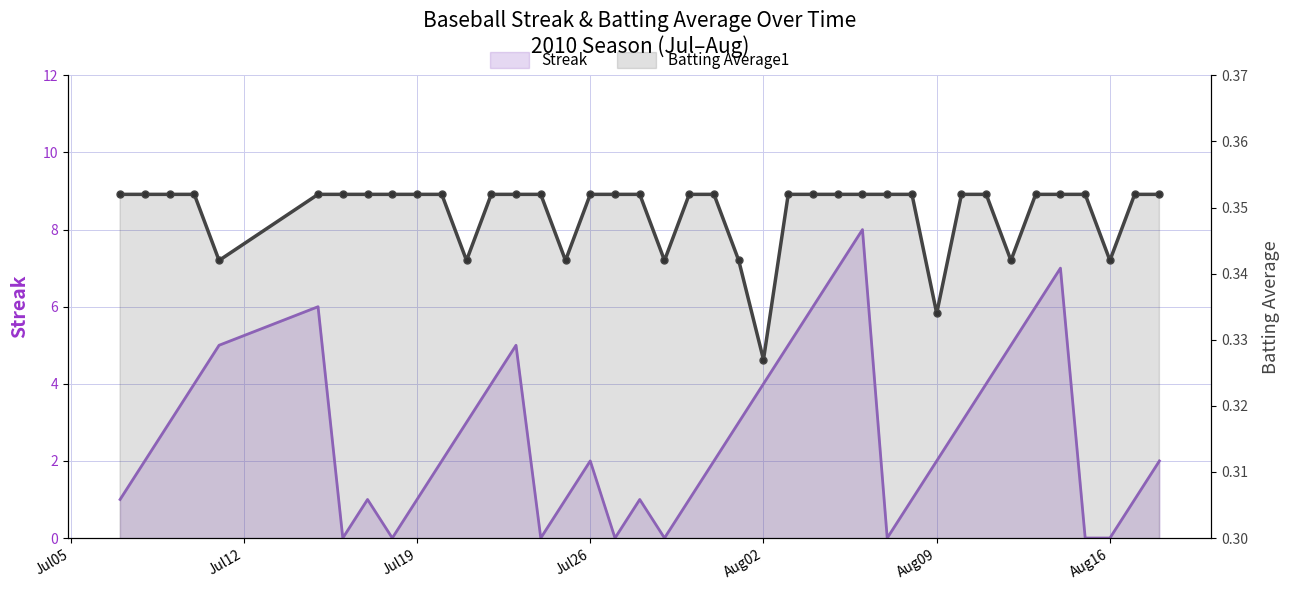

Is the value of Batting Average1 at 15 greater than the value of Streak at Aug16?

Yes